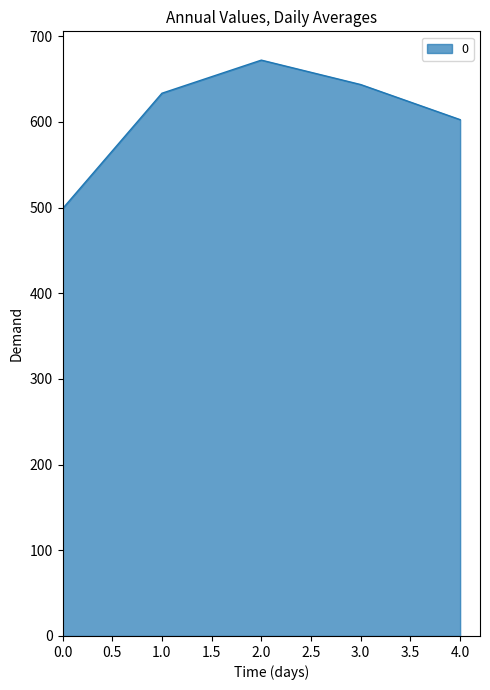

The value at 2.0 is 139.8. True or false?

False